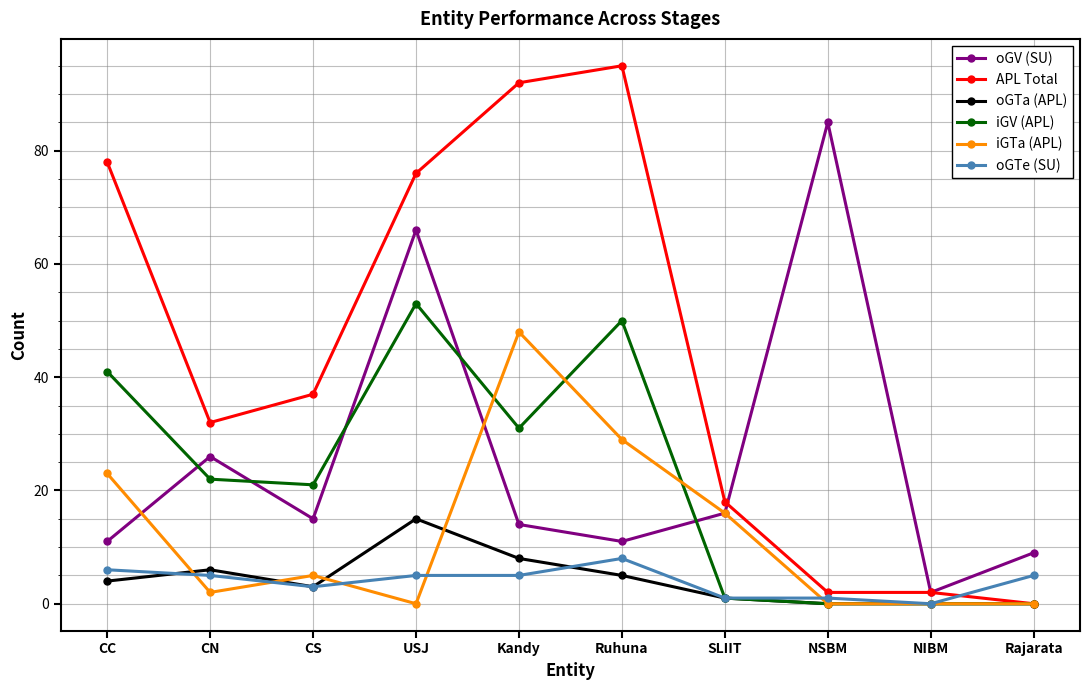

Rank the series at USJ from lowest to highest value.

iGTa (APL), oGTe (SU), oGTa (APL), iGV (APL), oGV (SU), APL Total